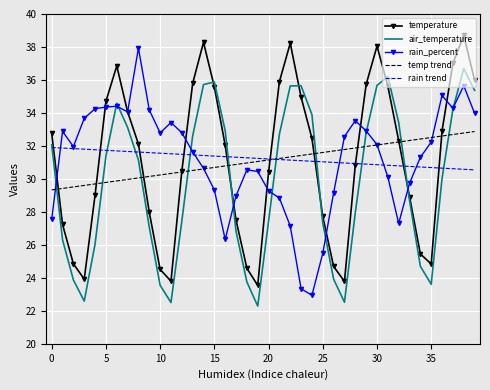

What is the average value of the rain trend series?

31.2